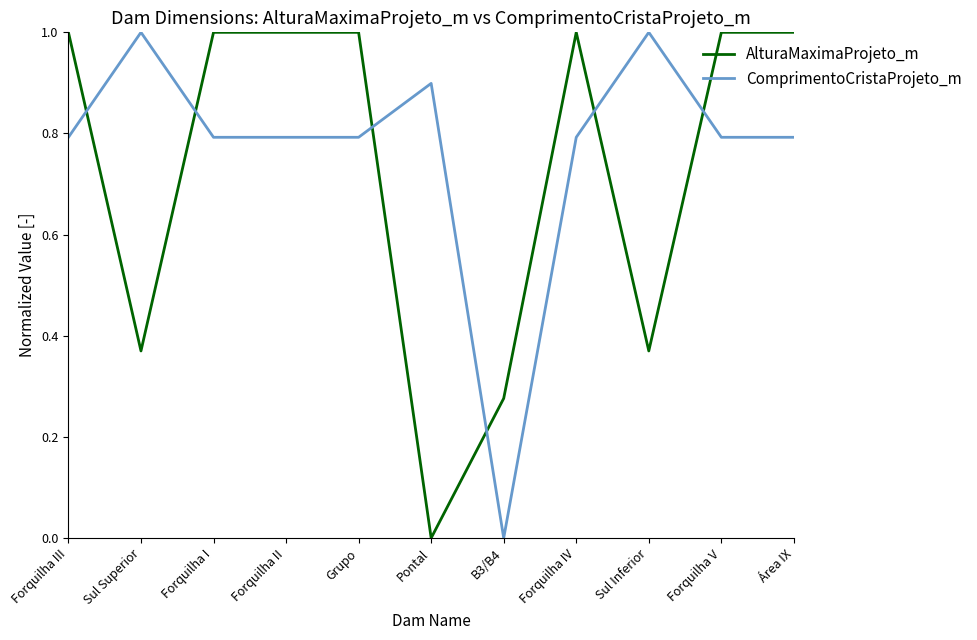

The value of AlturaMaximaProjeto_m at Grupo is 1.0. True or false?

True